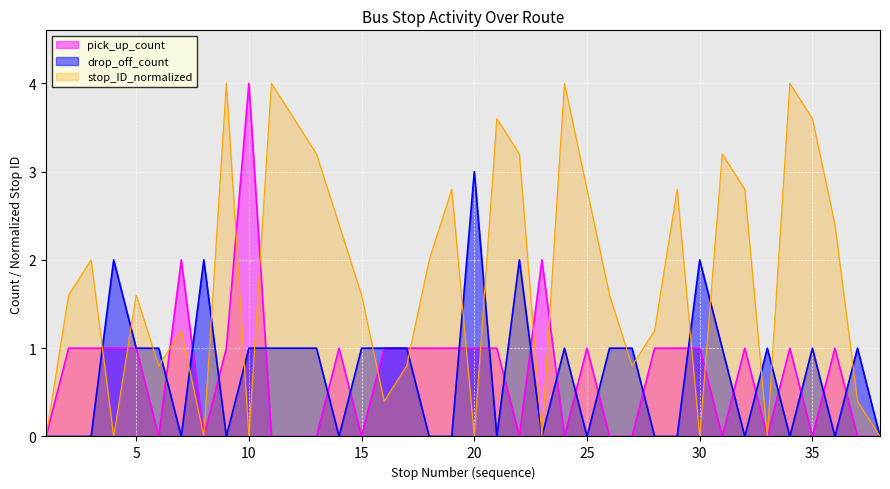

How many lines are shown in the chart?

3